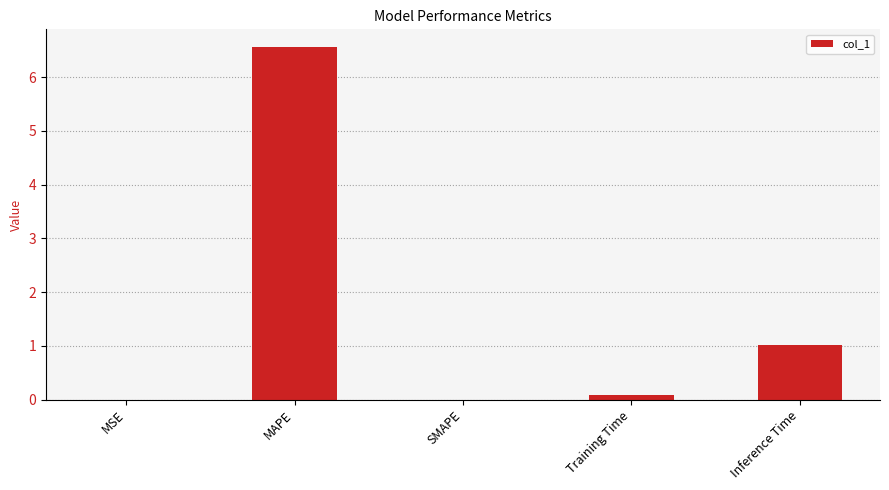

The chart shows a value of 3.6 at SMAPE. True or false?

False